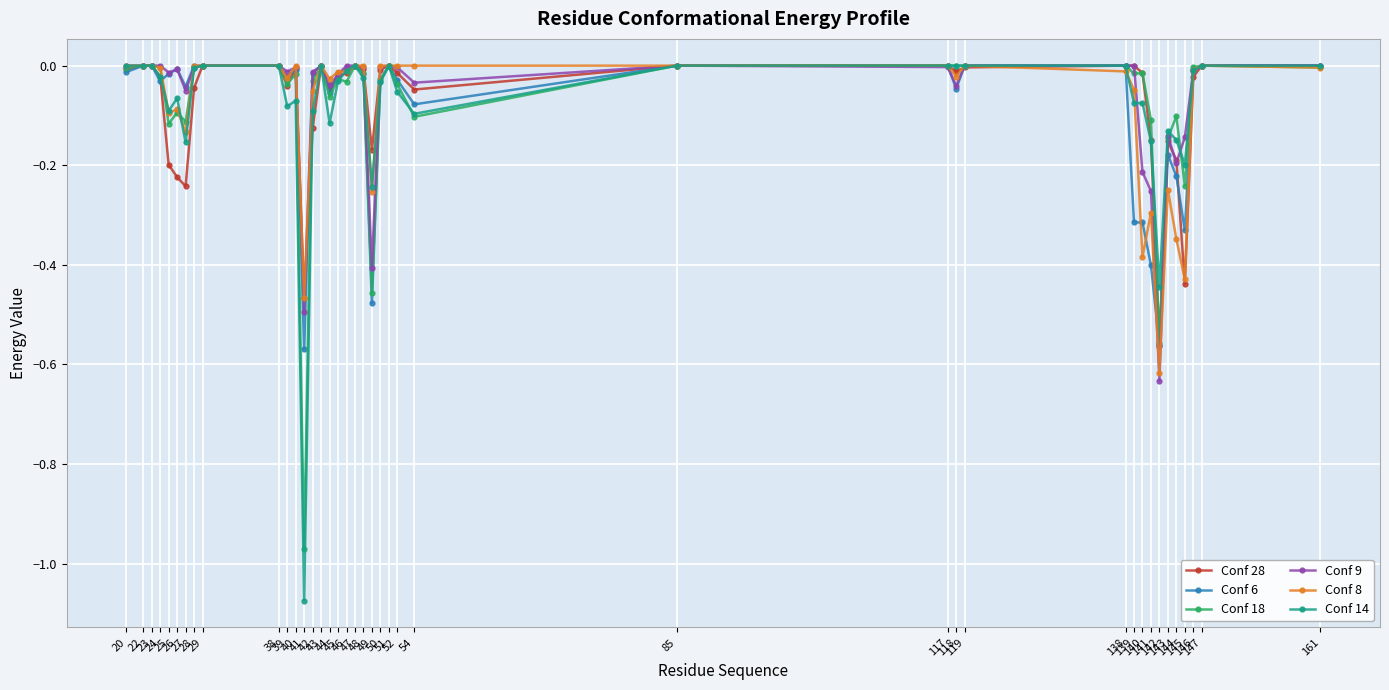

Which series has the largest range (max minus min)?

Conf 14